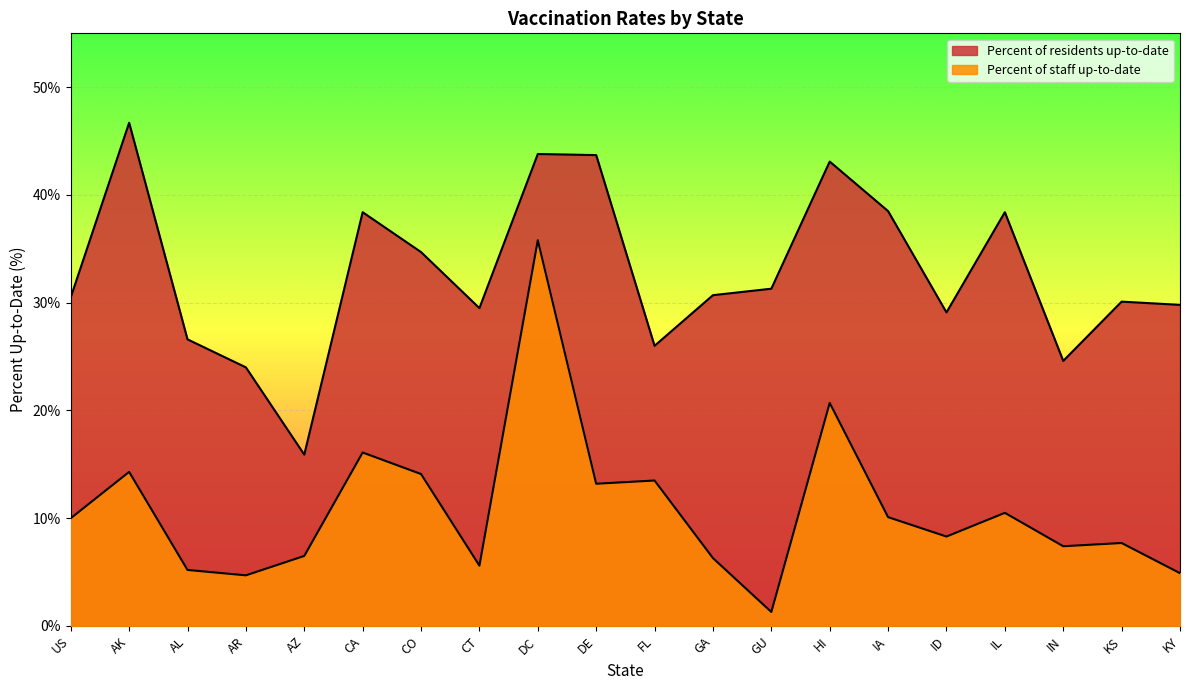

True or false: Percent of staff up-to-date has a value of 5.2 at AL.

True